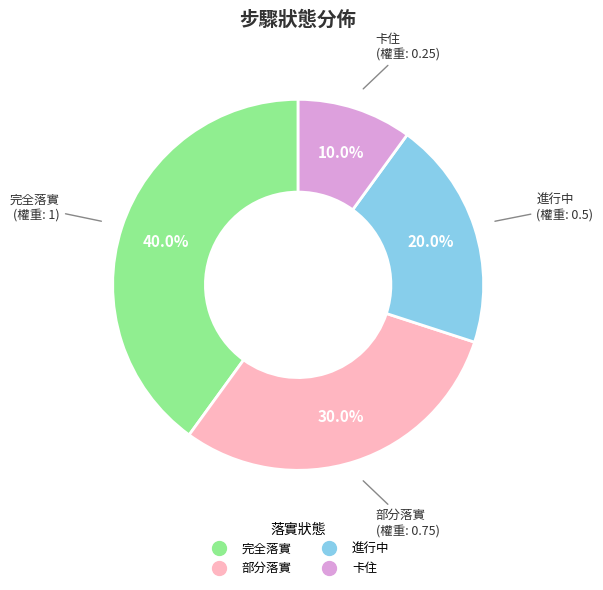

Is there a majority slice in this chart?

No